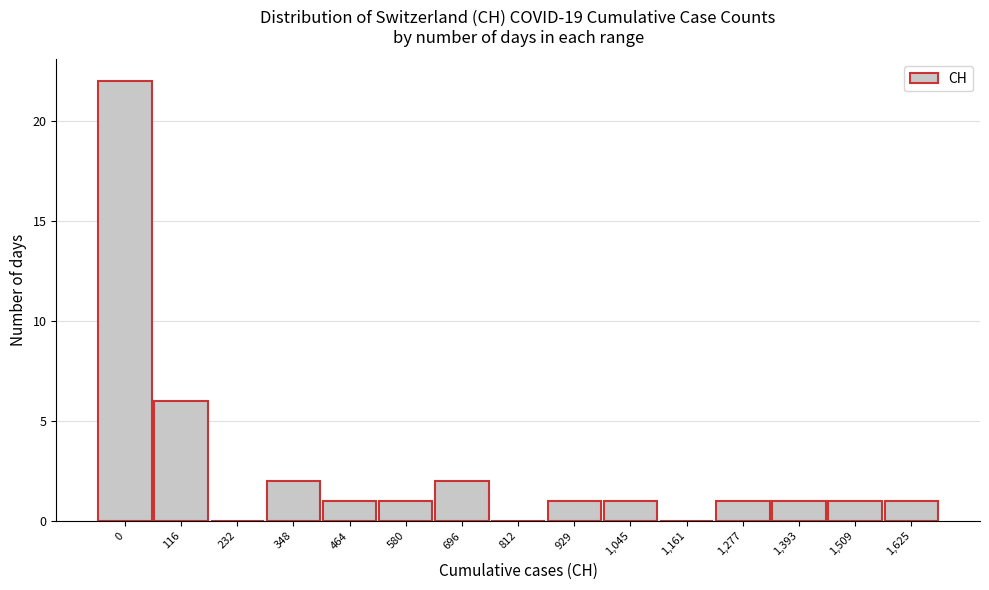

Reading left to right, what are all the values shown in this chart?

0=22	116=6	232=0	348=2	464=1	580=1	696=2	812=0	929=1	1,045=1	1,161=0	1,277=1	1,393=1	1,509=1	1,625=1